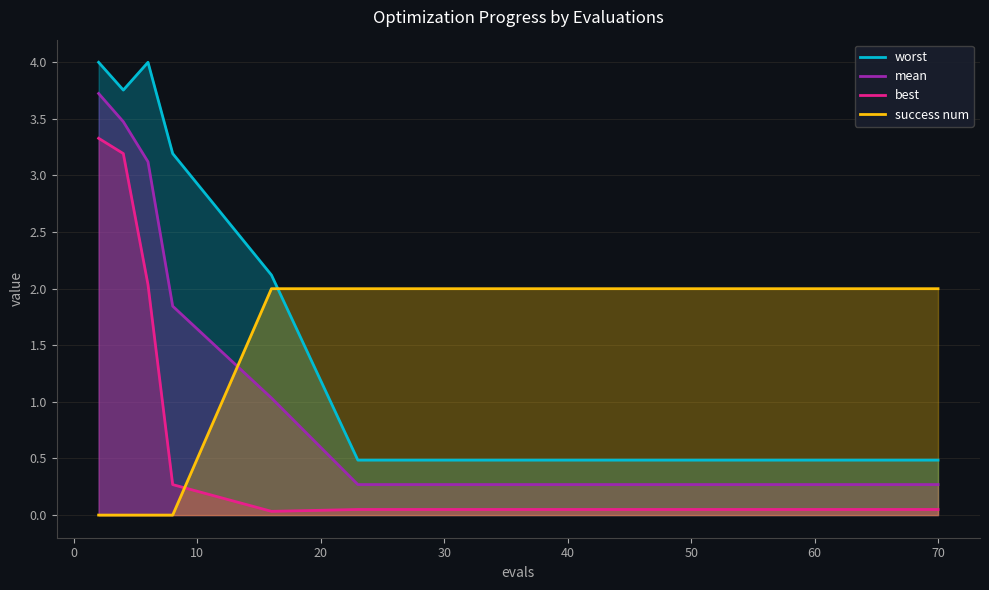

What is the value of the mean point at the 14th from the left?

0.3